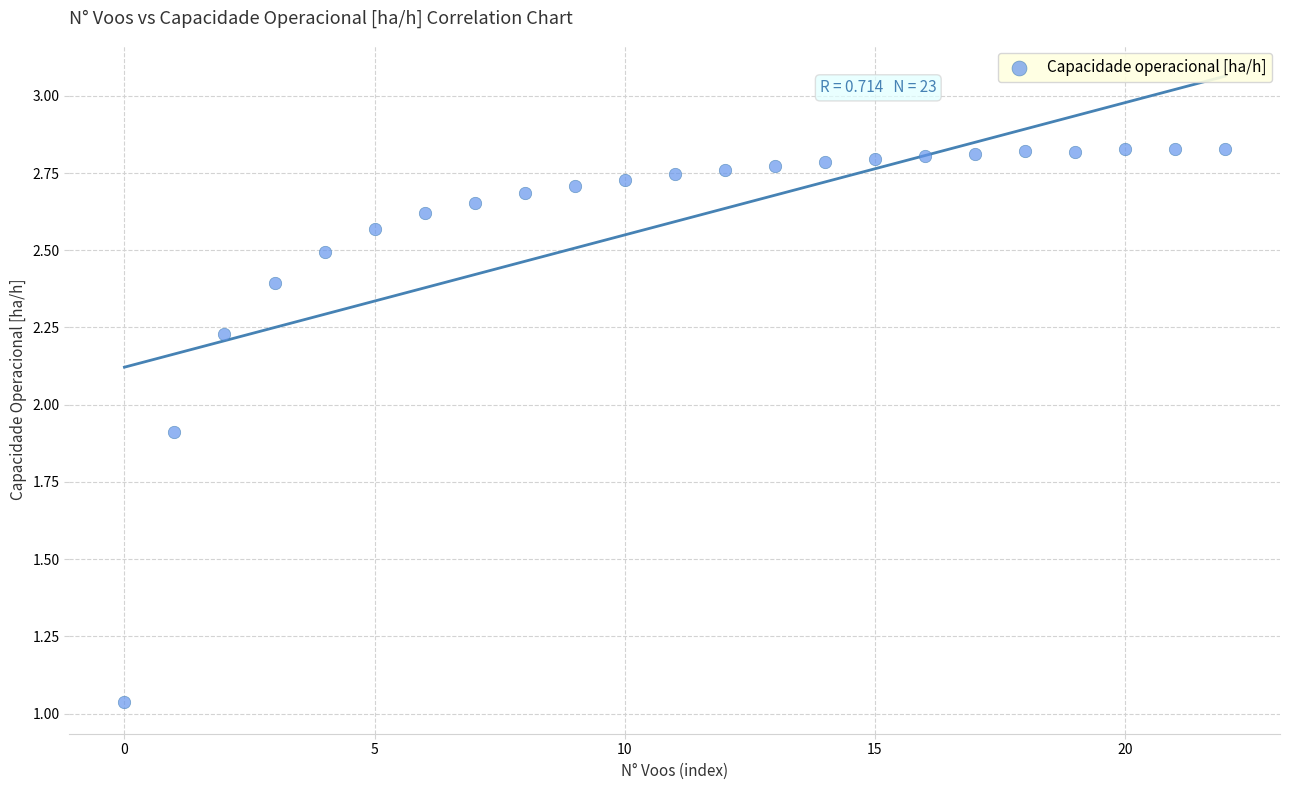

What is the range of Y values (max minus min)?

1.8